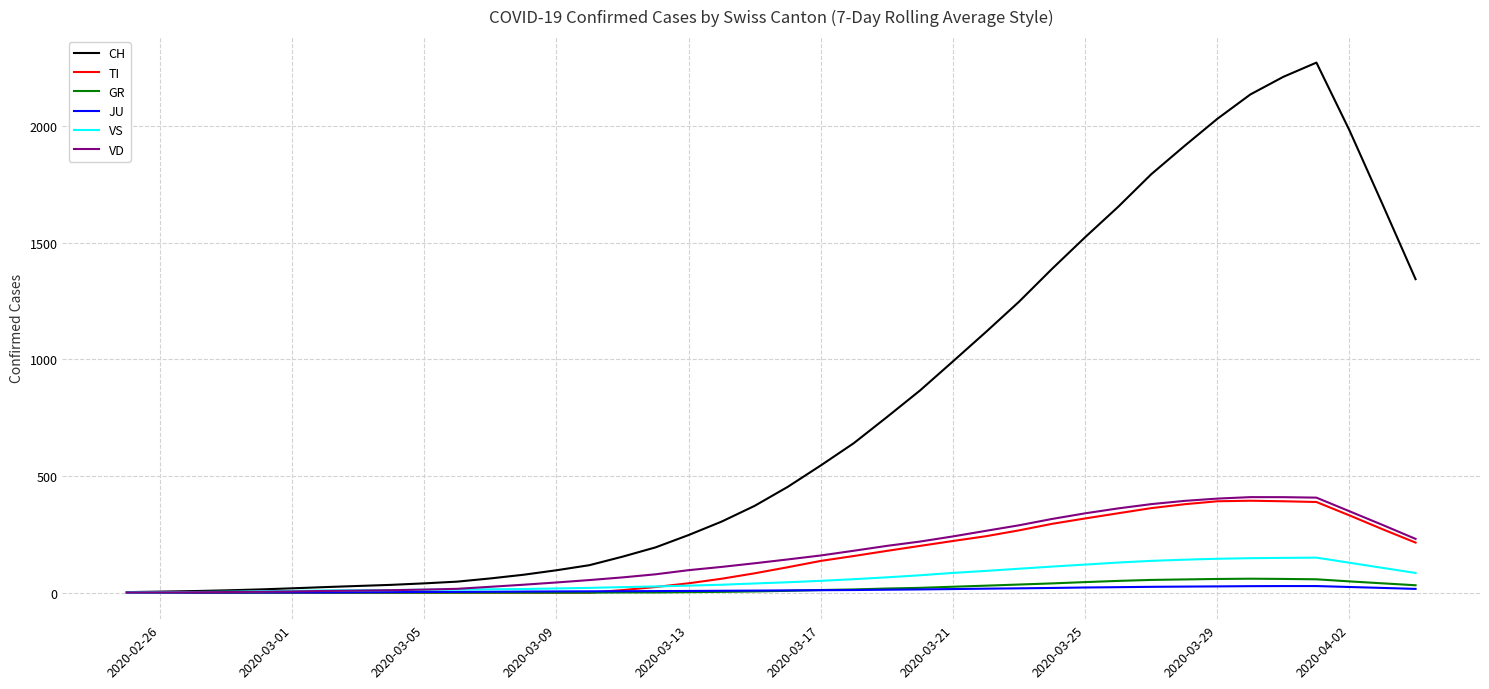

What are all the series names shown in the legend?

CH, TI, GR, JU, VS, VD